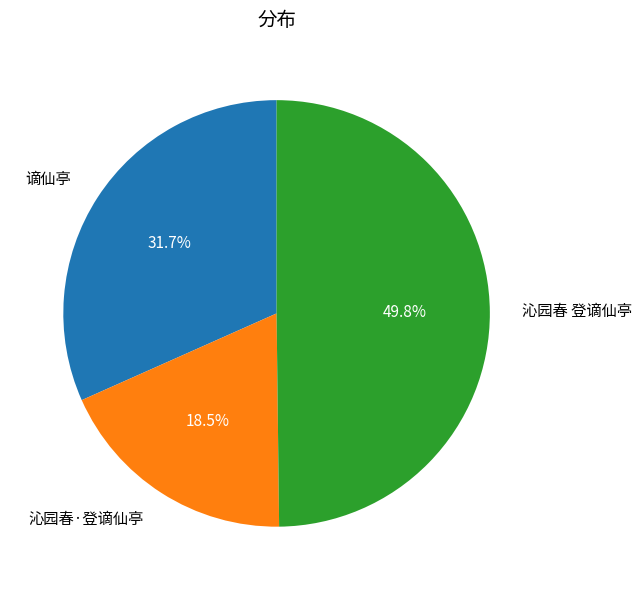

To the nearest percent, what portion does 谪仙亭 represent?

32%